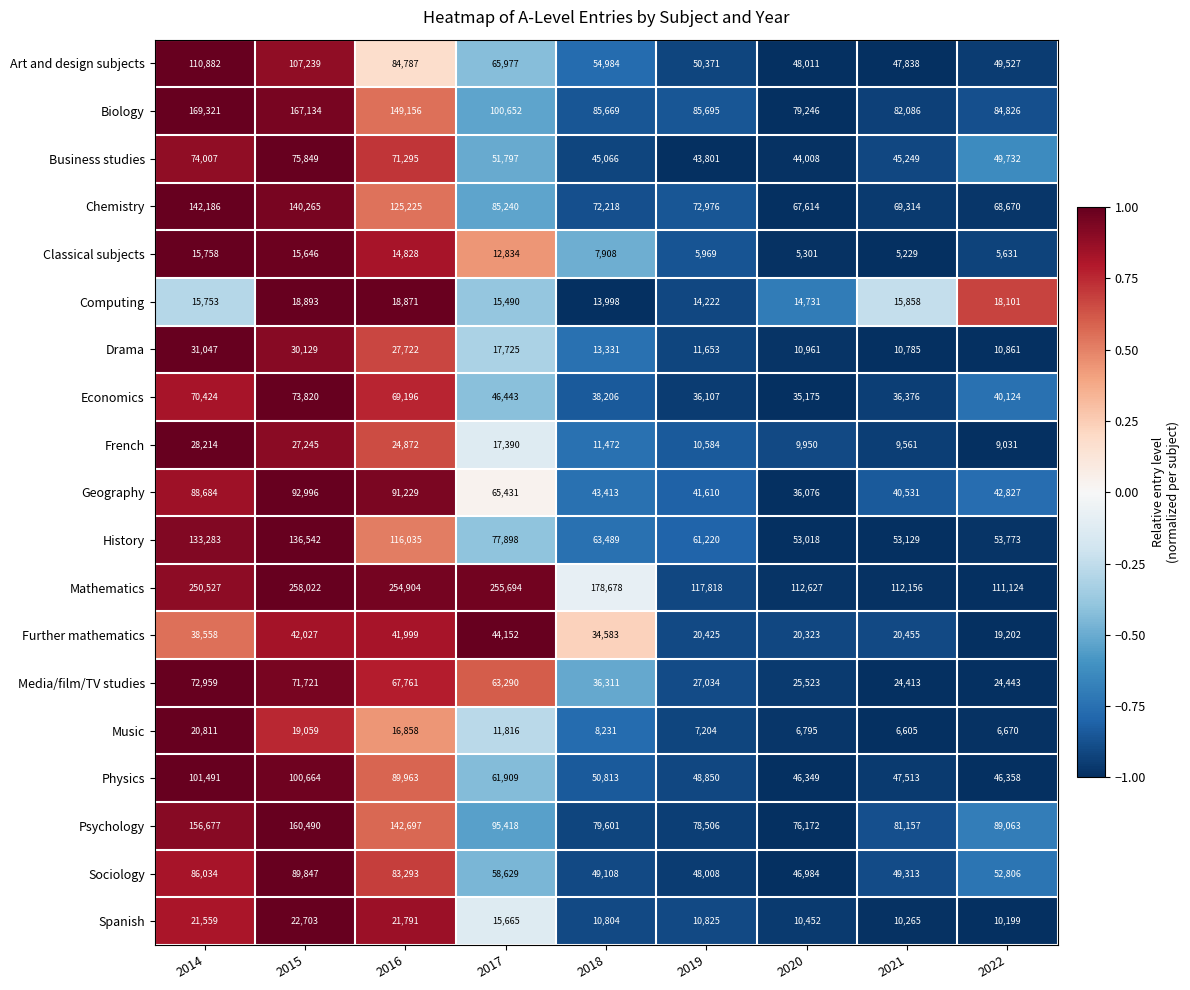

At which category is the sum across all series the highest?

2015